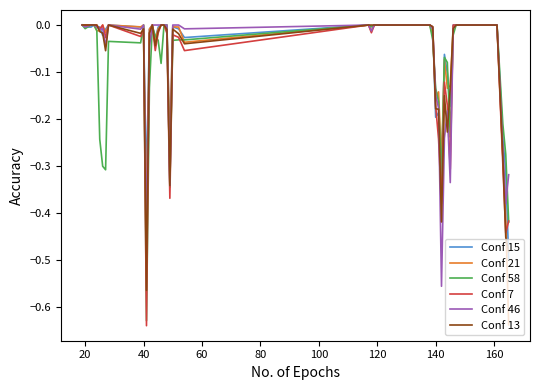

What is the difference between the maximum and second lowest values in the Conf 15 series?

0.3